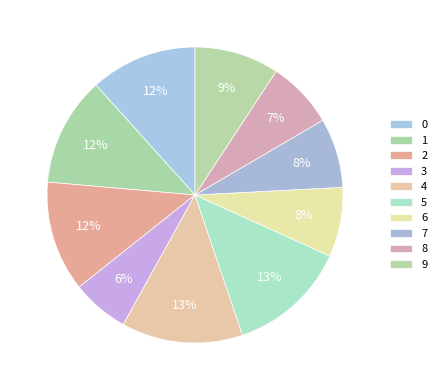

What is the ratio of the value at 9 to the value at 5?

0.7